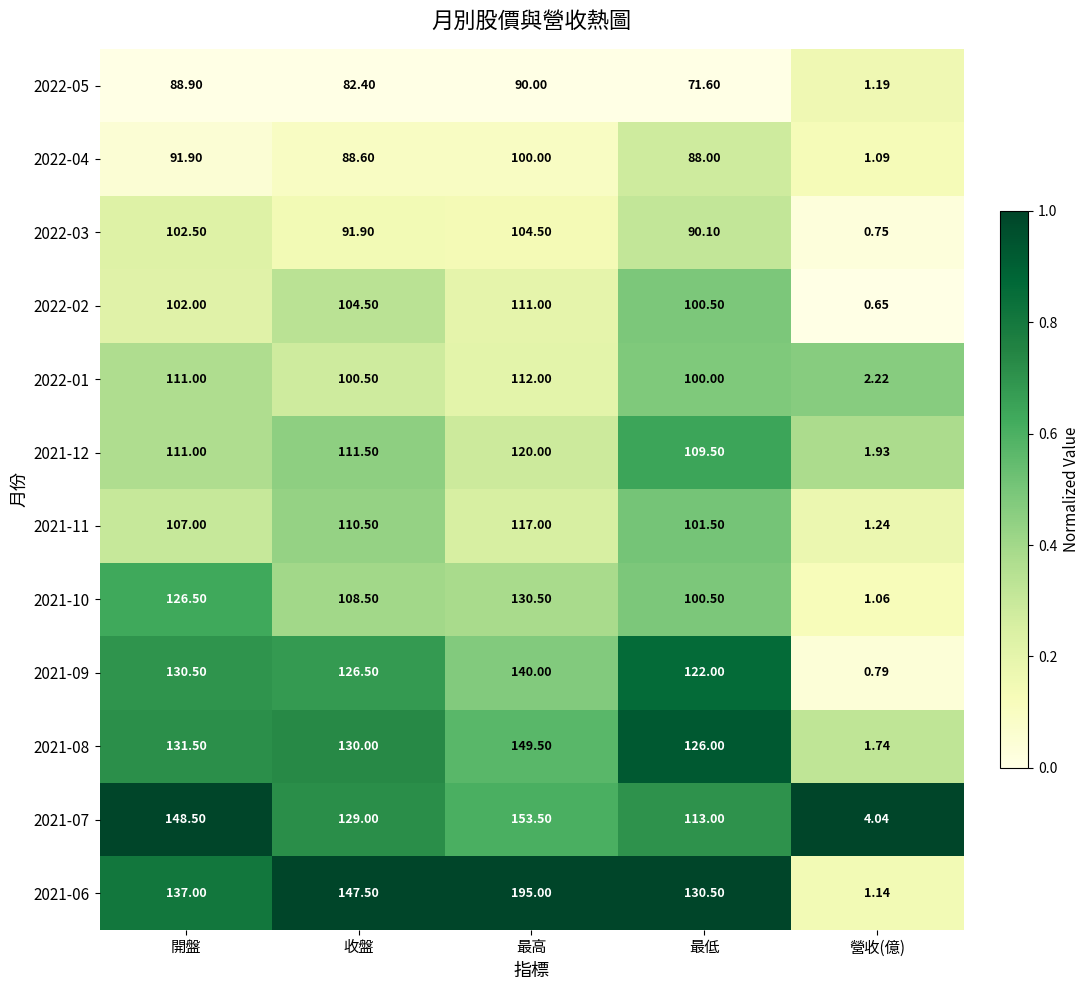

Rank the categories by 2022-03 value from lowest to highest.

營收(億), 最低, 收盤, 開盤, 最高